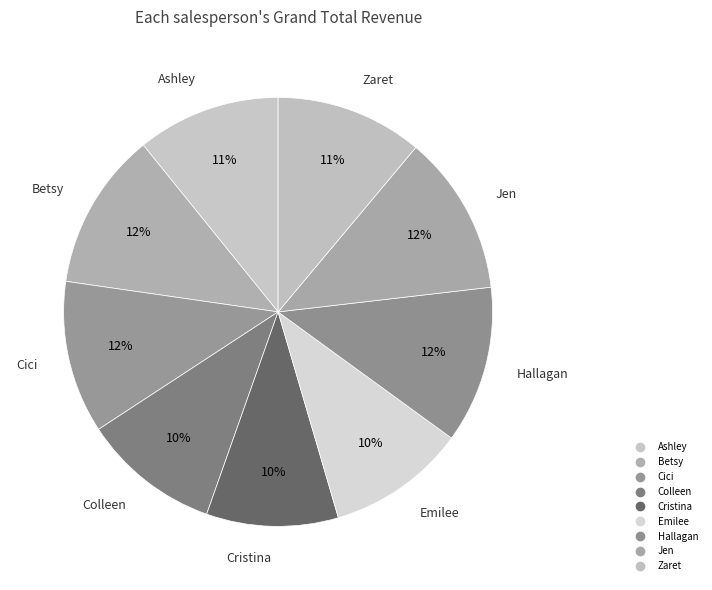

What is the largest slice in the pie chart?

Jen